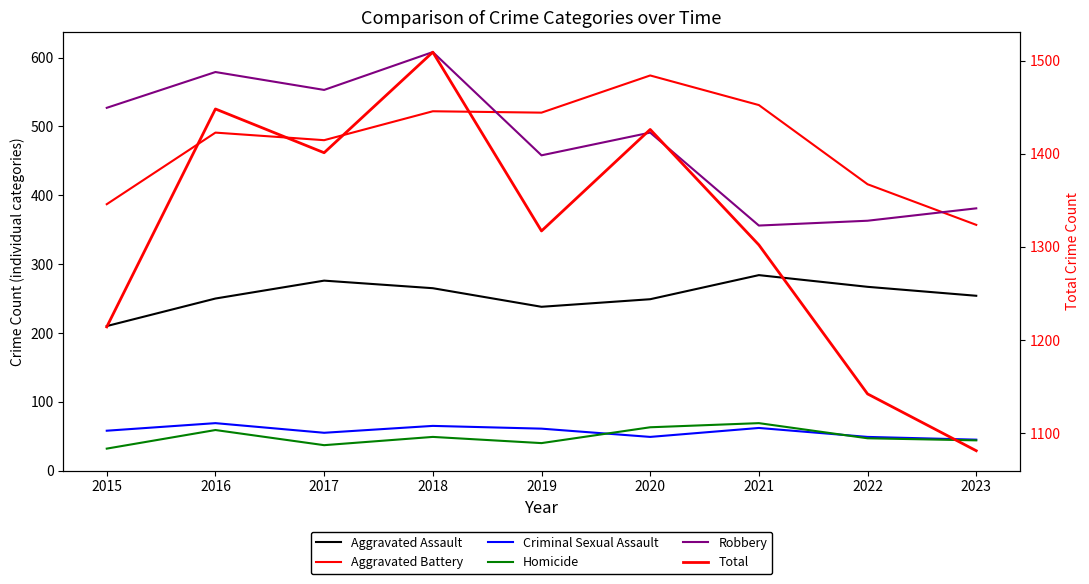

Is it true that Criminal Sexual Assault equals 65 at 2018?

True